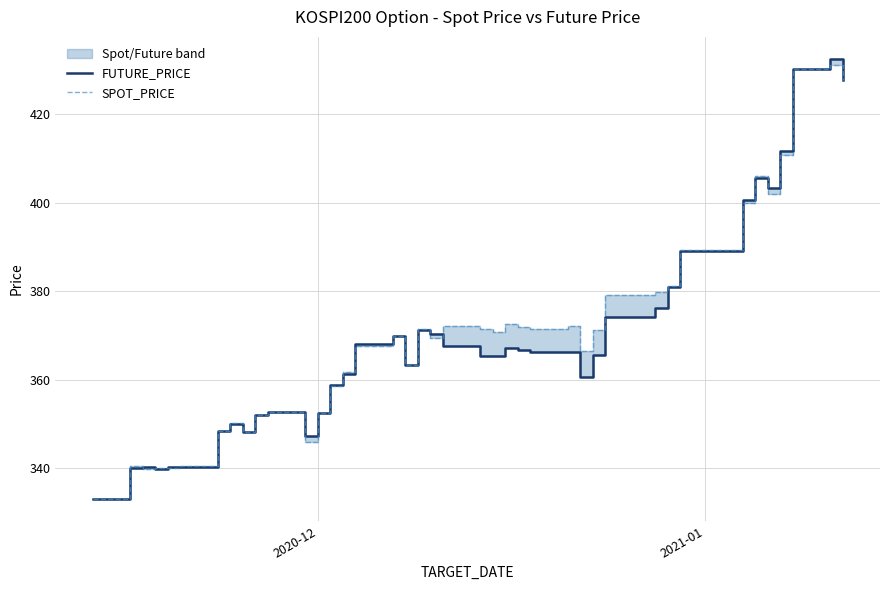

What is the difference between the maximum and second lowest values in the SPOT_PRICE series?

91.3